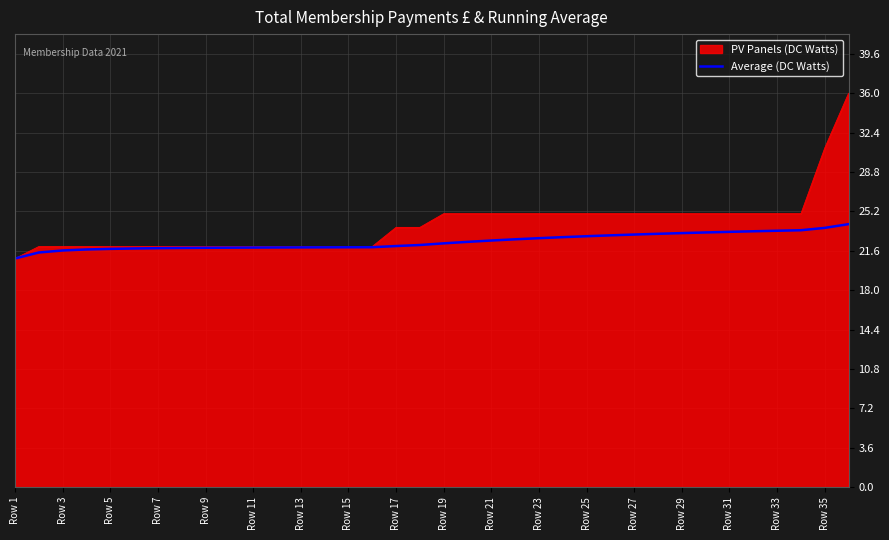

What is the maximum value shown in the chart?

36.0